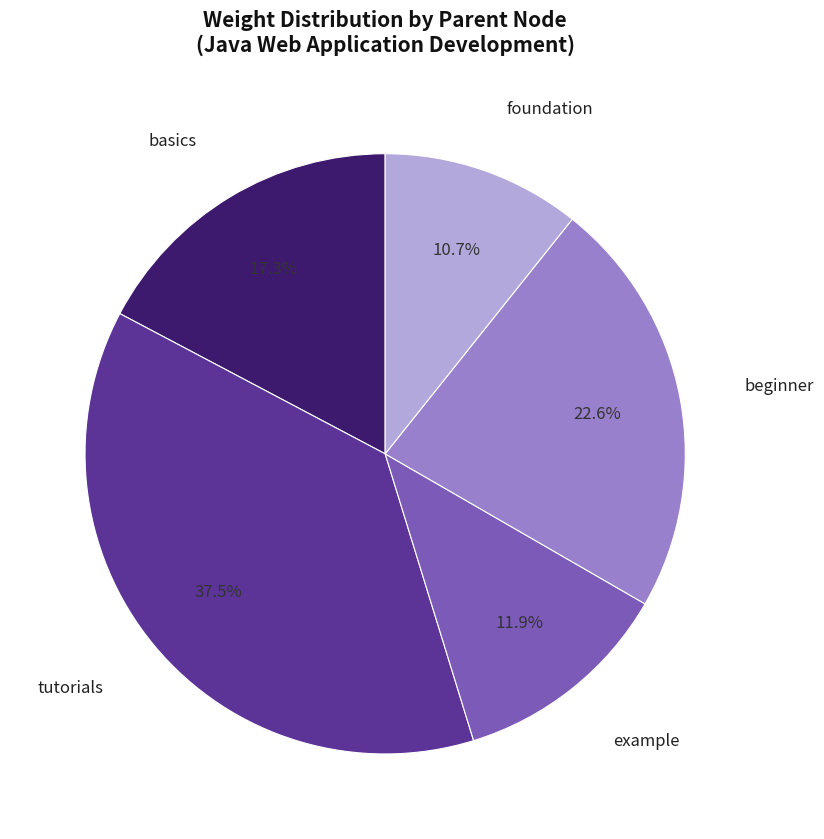

Is there a majority slice in this chart?

No